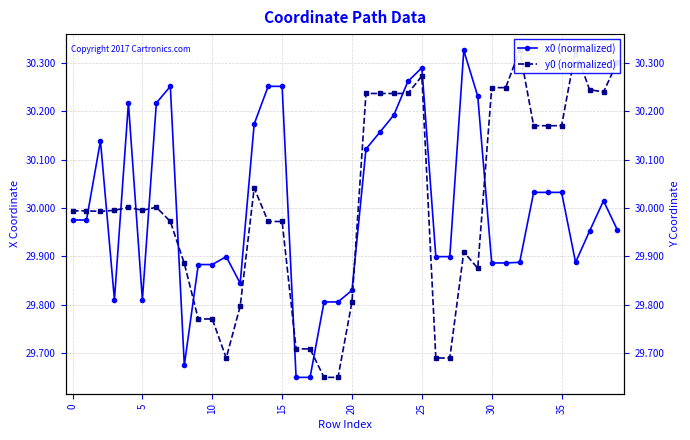

The y0 (normalized) series shows 30.2 at 34. True or false?

True